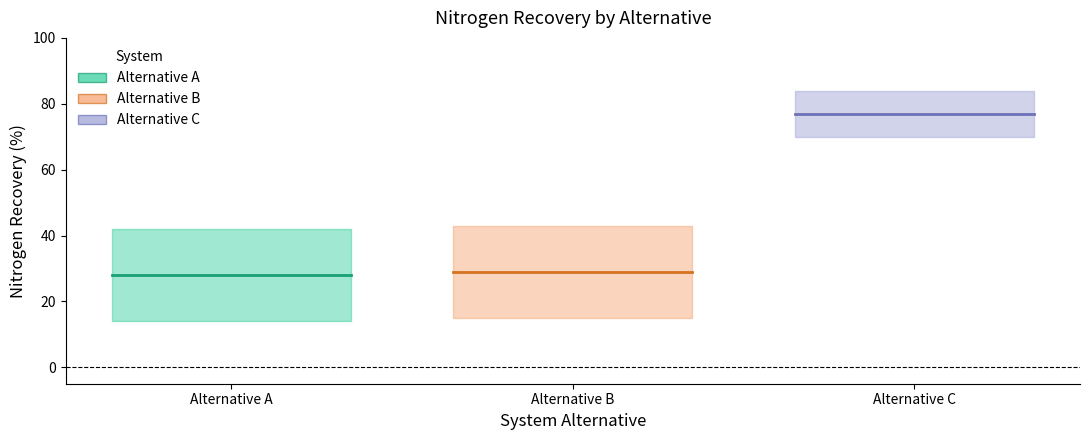

Is the value of low at Alternative C greater than the value of expected at Alternative A?

Yes